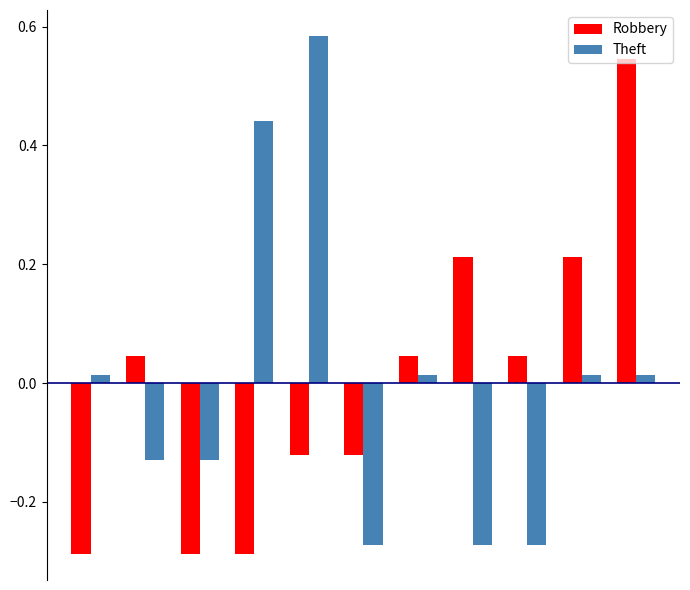

At how many categories does at least one series exceed 0?

9